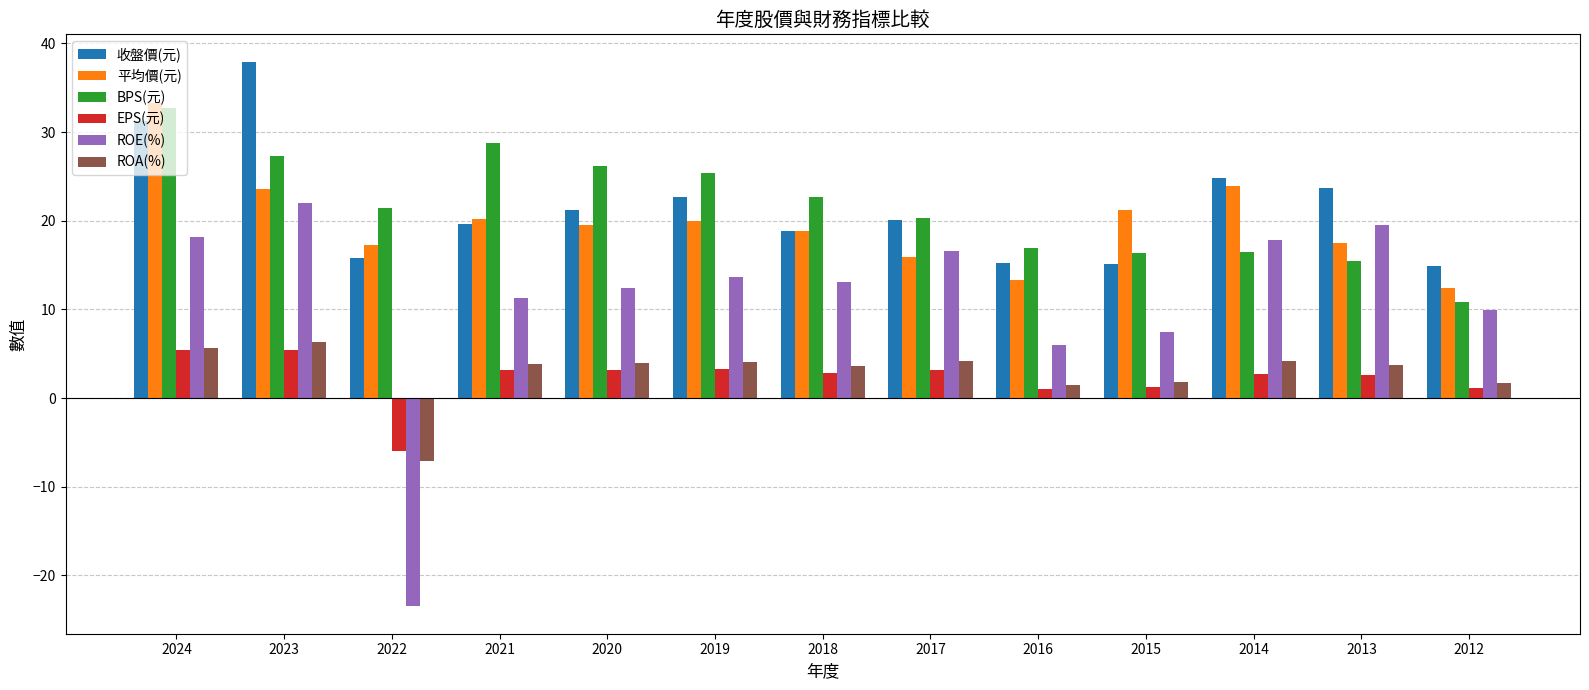

What is the sum of all ROE(%) values?

144.4